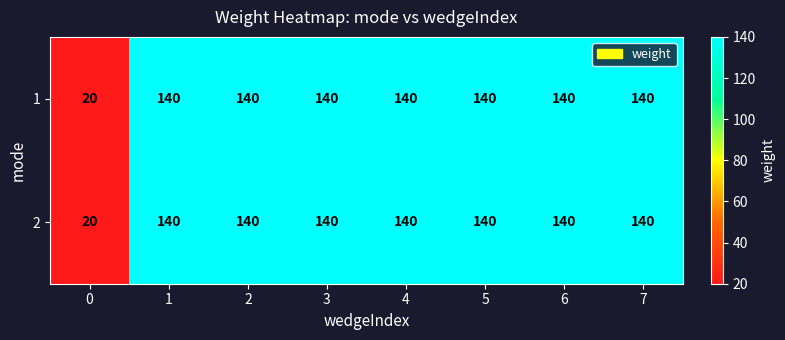

What is the average value of the 2 series?

125